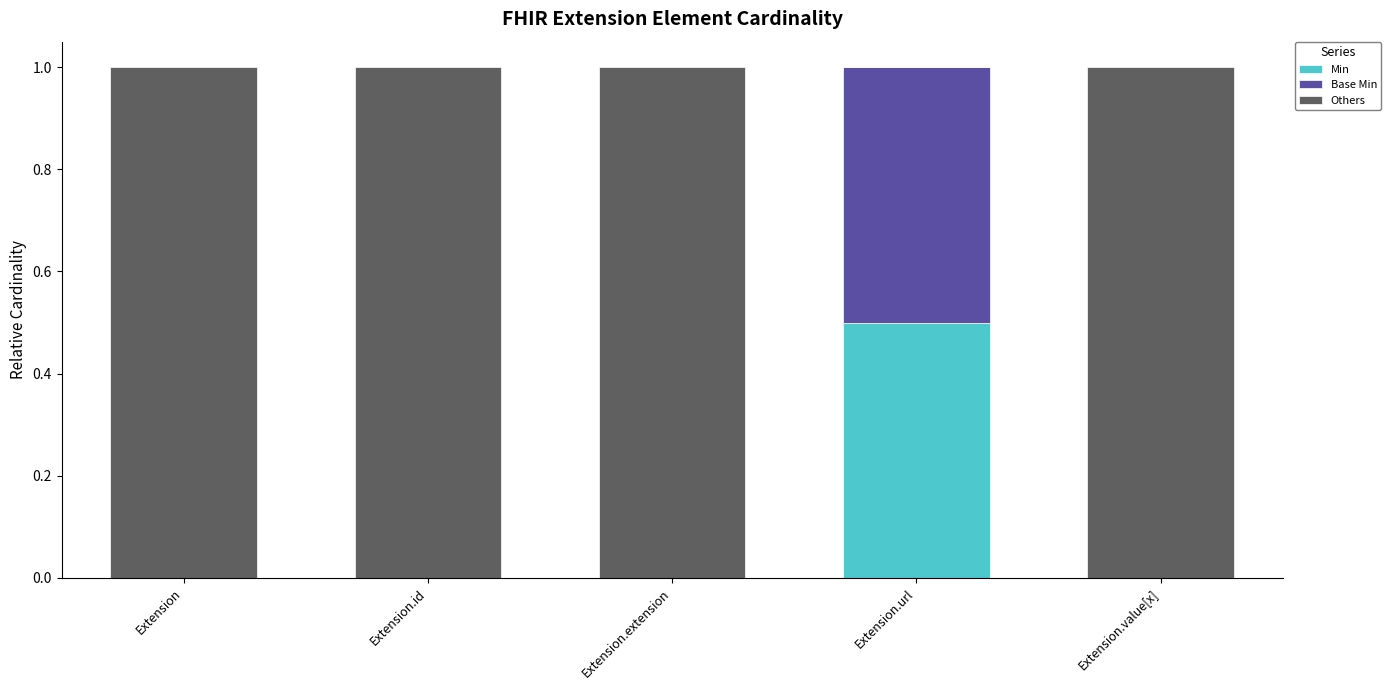

What is the highest value of the Min series?

0.5